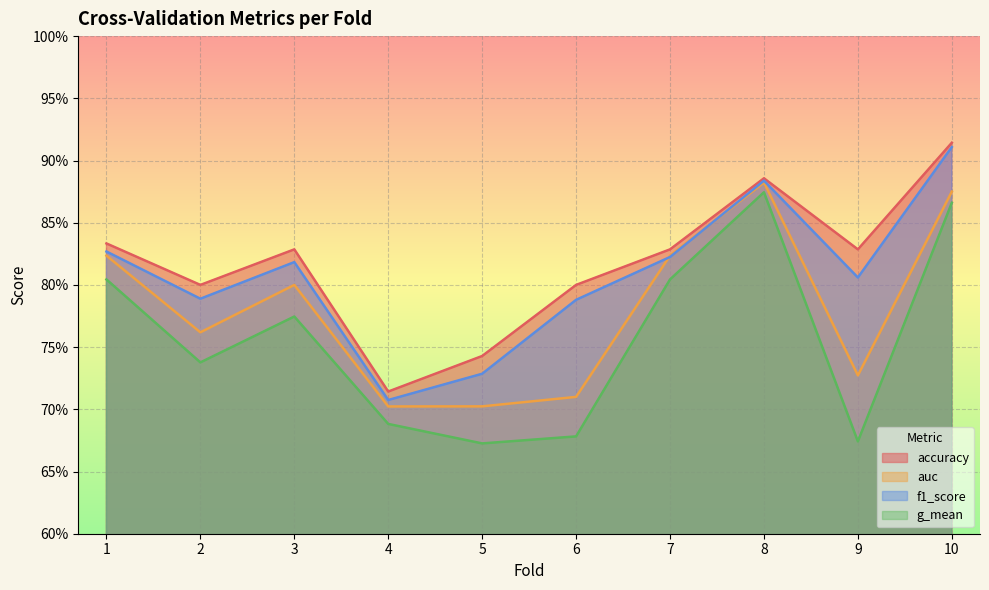

The g_mean series shows 0.5 at 10. True or false?

False